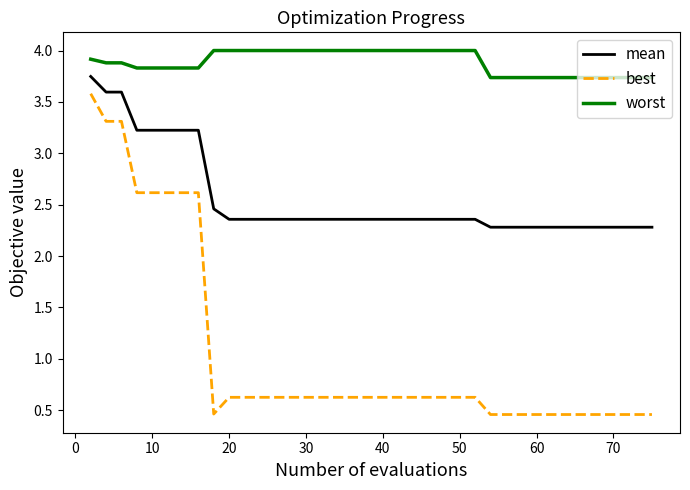

Which series has the largest range (max minus min)?

best